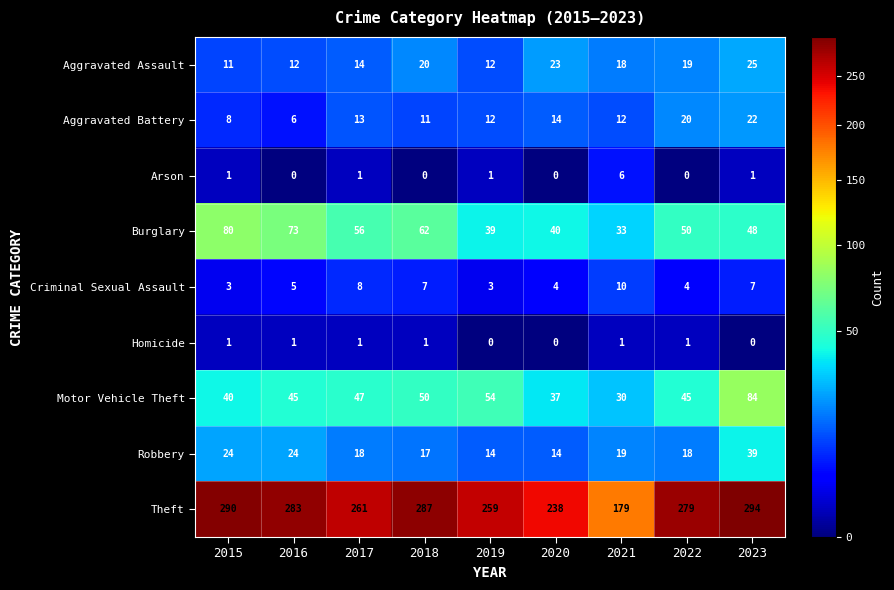

How many Criminal Sexual Assault values are between 4 and 7?

5